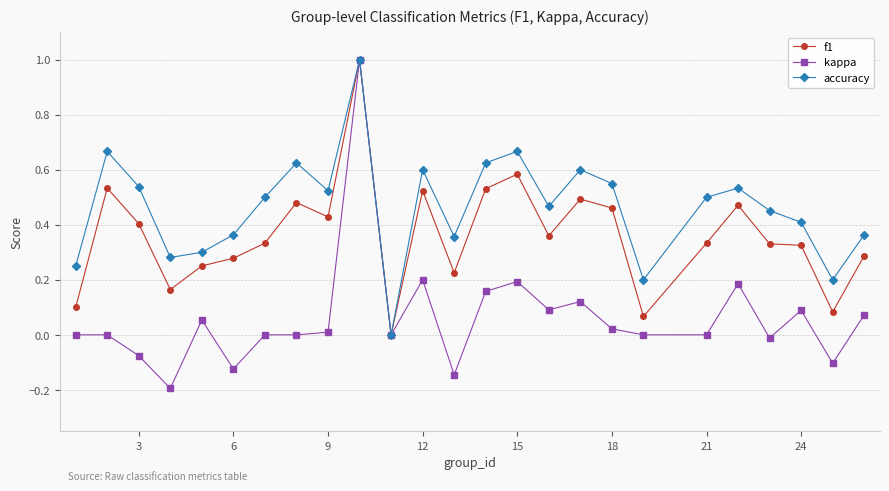

List the series in order of their overall mean, lowest first.

kappa, f1, accuracy